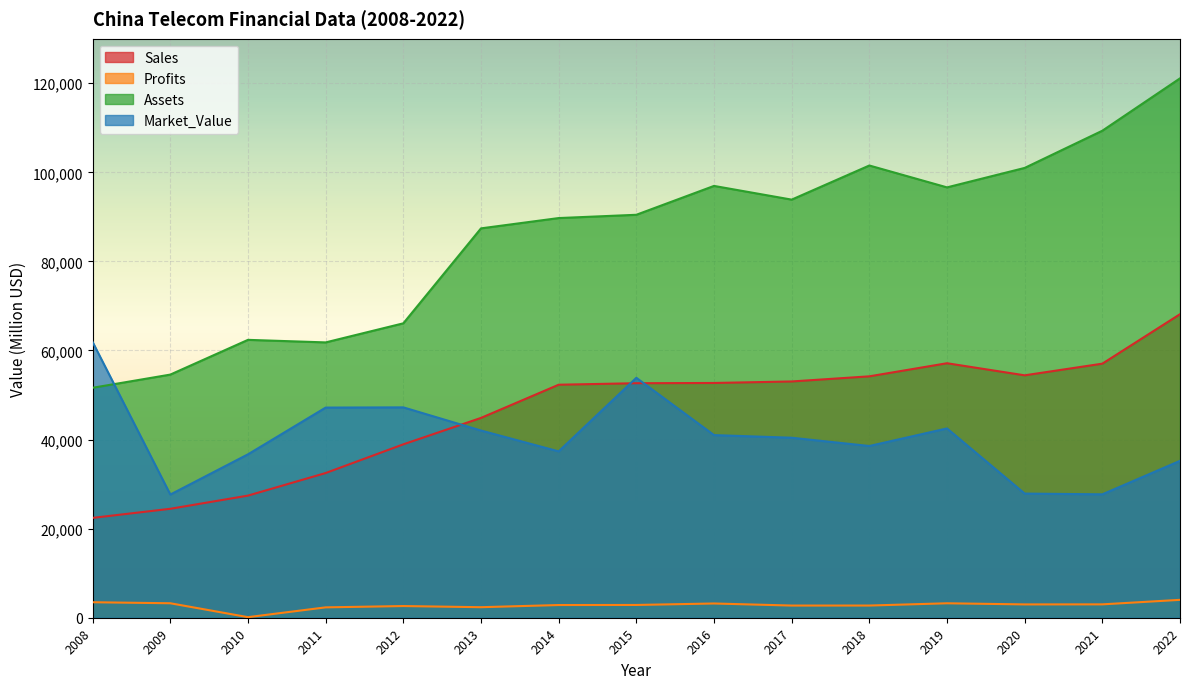

How many lines are shown in the chart?

4